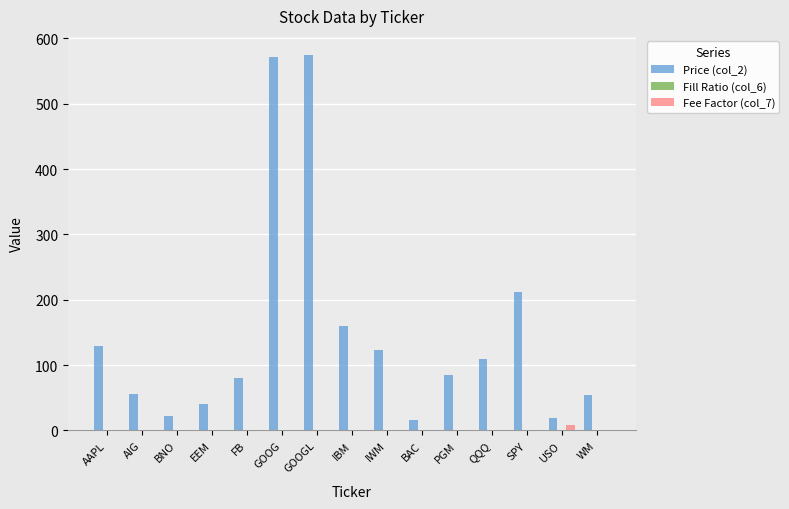

What is the sum of all Fee Factor (col_7) values?

21.2